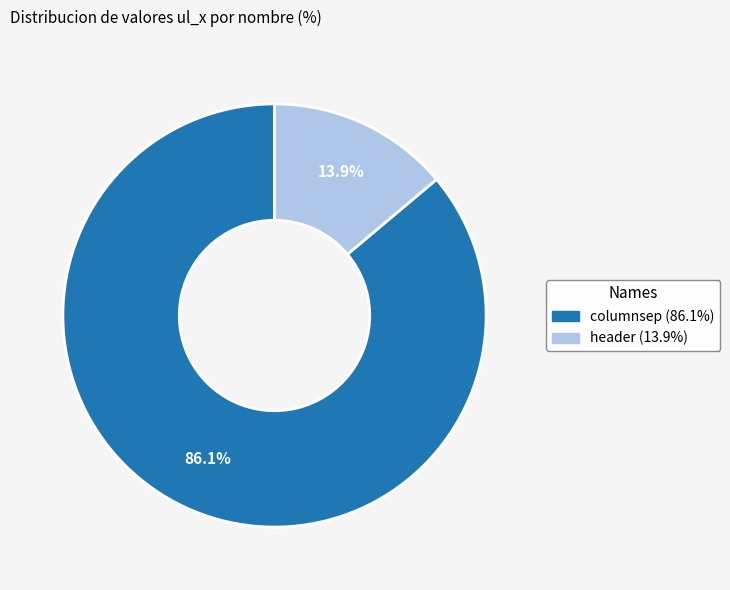

Is it true that columnsep is 86% of the pie?

True